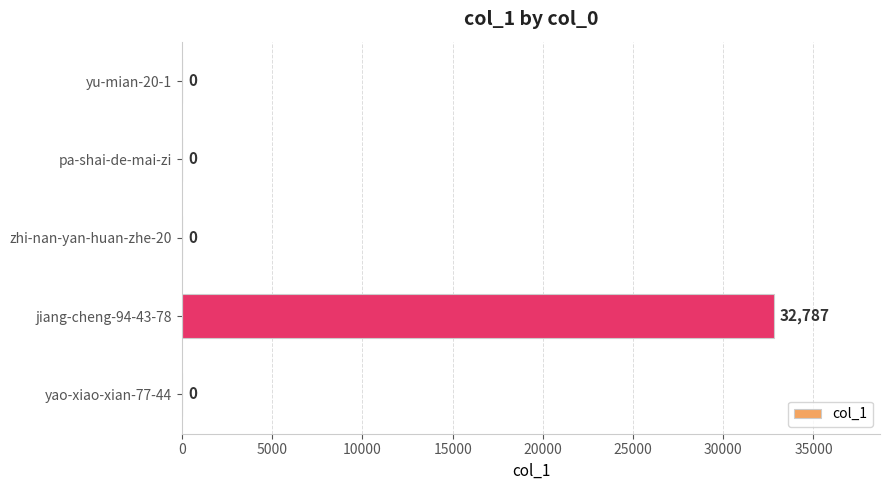

What is the approximate value at jiang-cheng-94-43-78, to the nearest 10?

32790